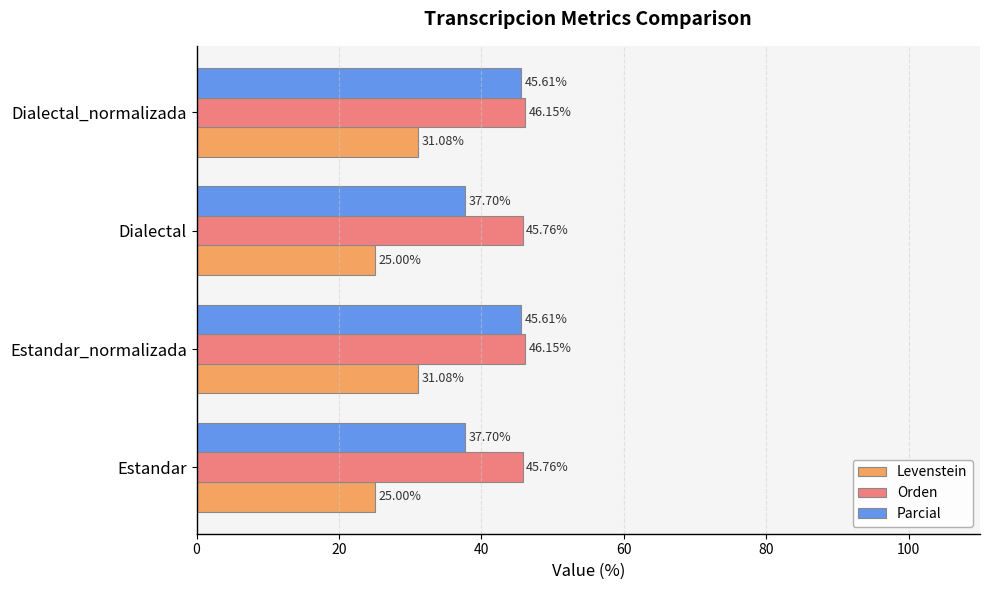

At Estandar, list the series in order from smallest to largest.

Levenstein, Parcial, Orden